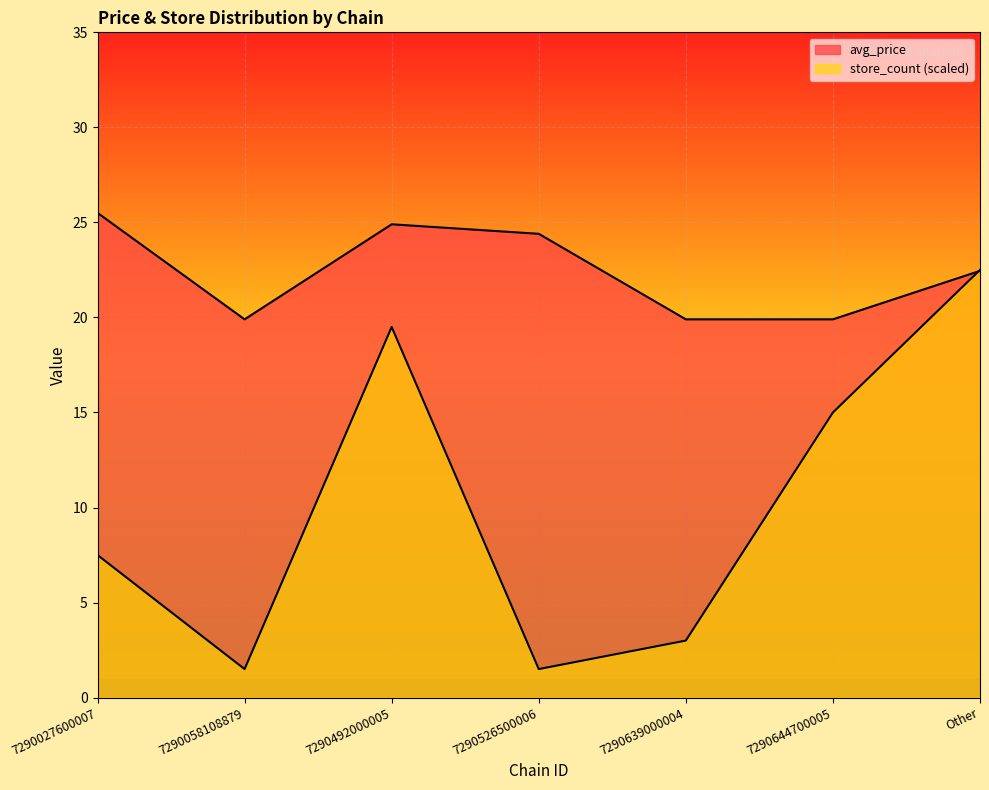

At which label does avg_price first exceed 22?

7290027600007